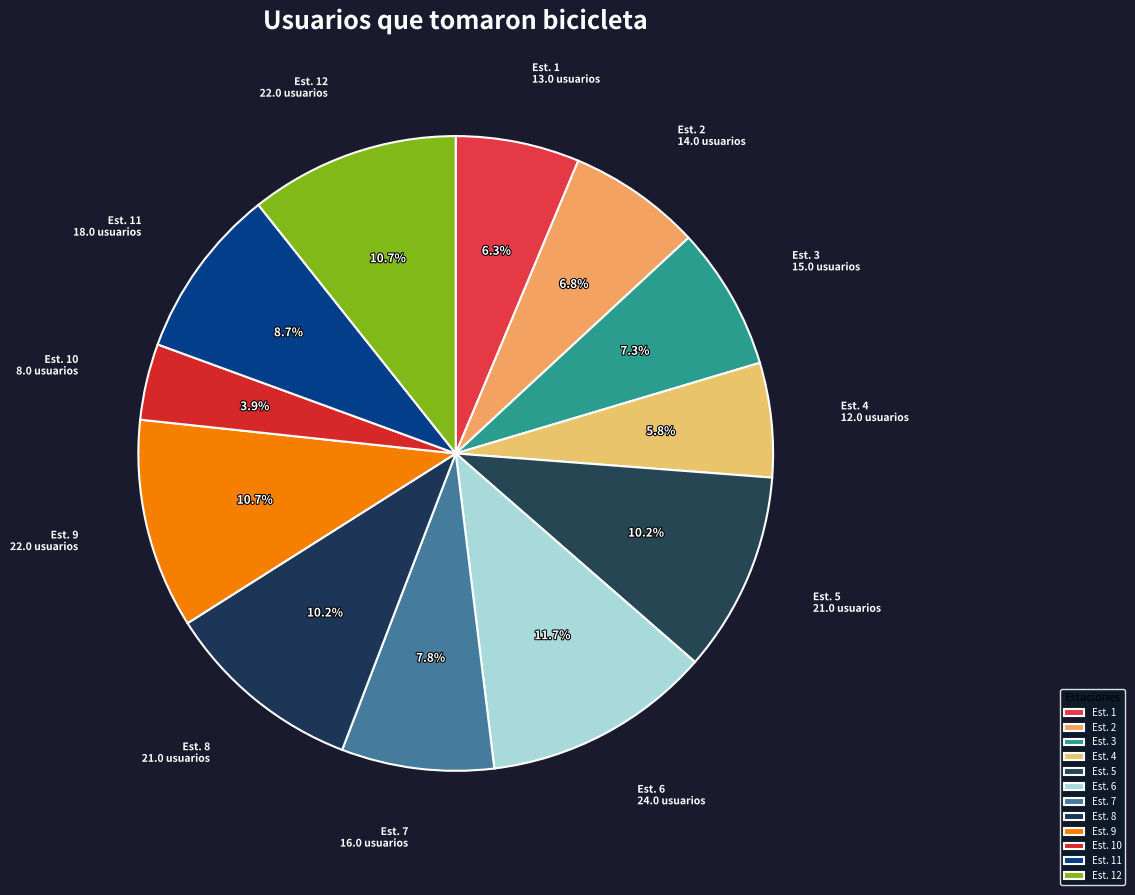

What is the total percentage of Est. 11 and Est. 6?

20.4%